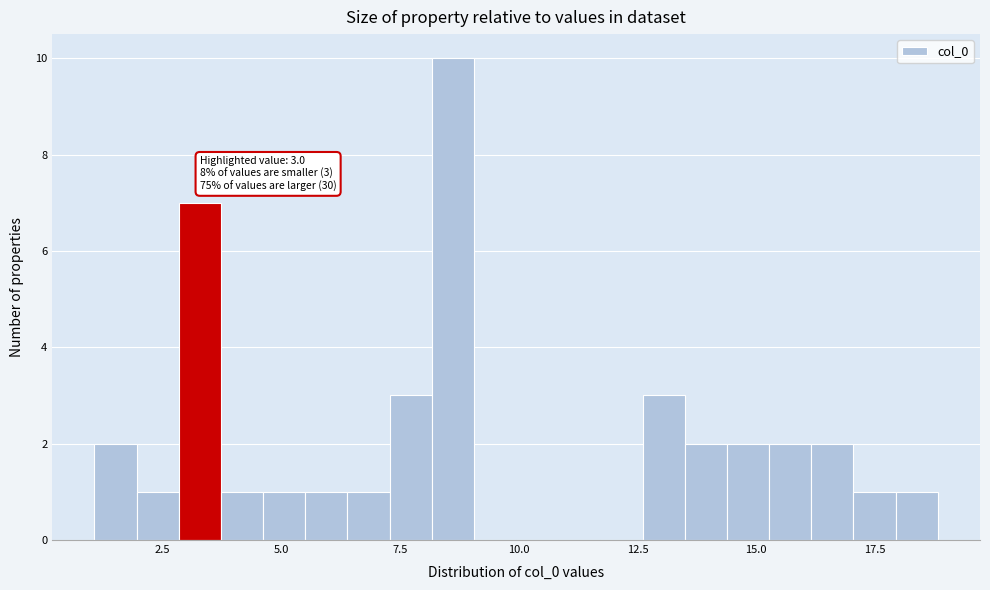

Around what value on the x-axis is the tallest bar? Give the approximate position of its centre, as read against the axis.

8.5